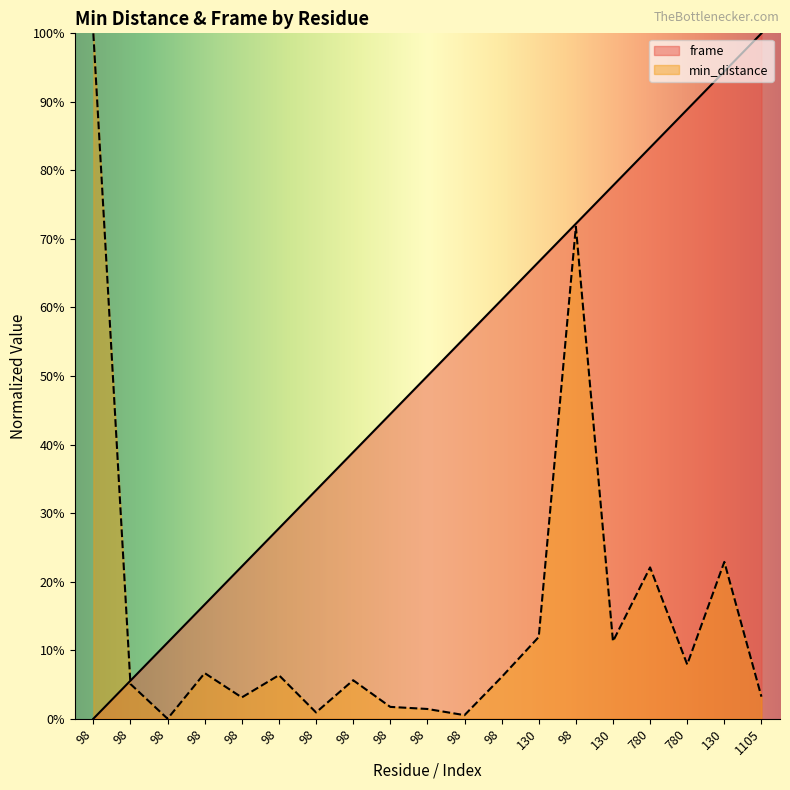

How many categories are shown in the chart?

19